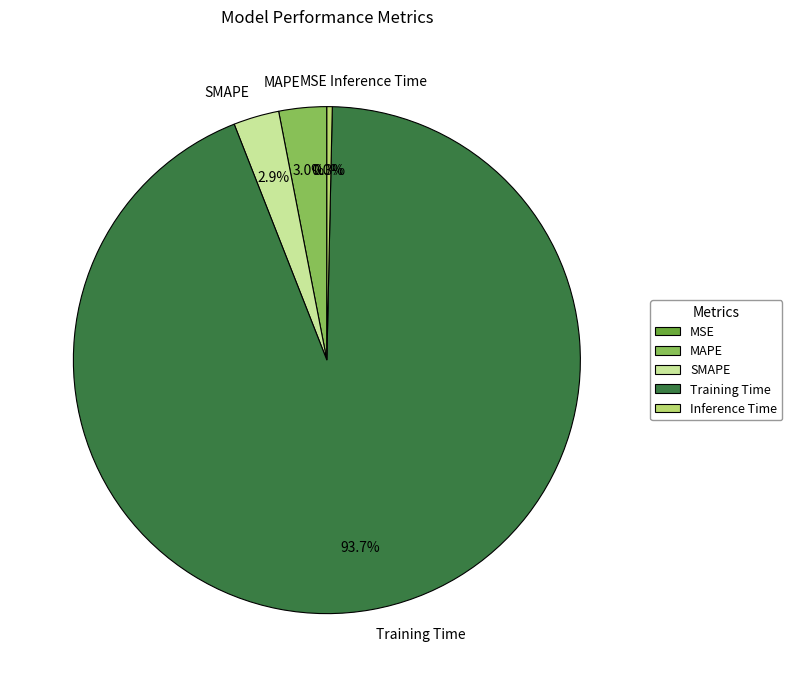

Is there any slice that represents more than half of the pie?

Yes